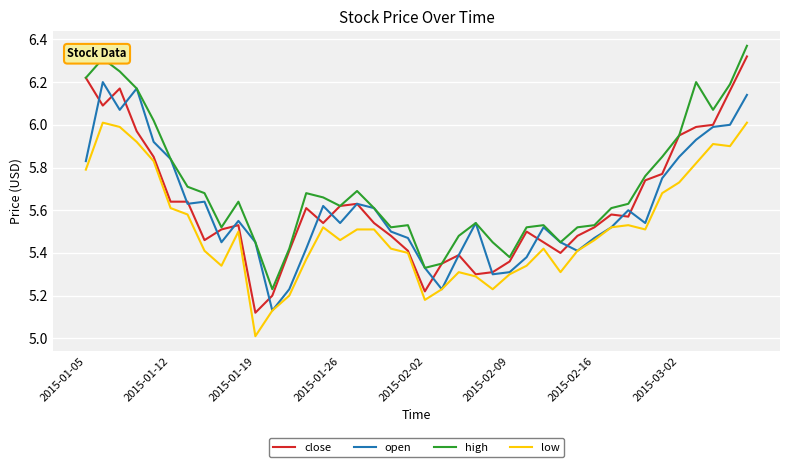

Does the chart display data point markers on the line(s)?

No